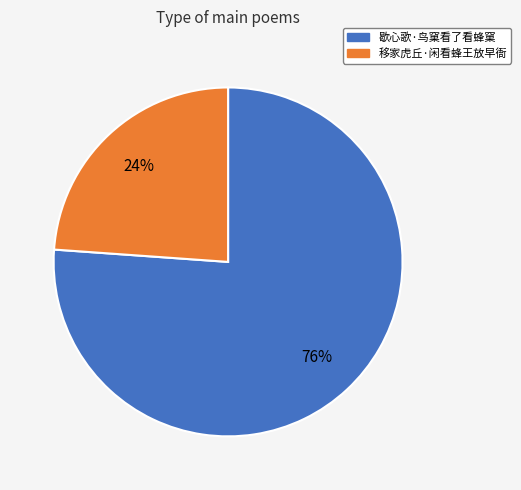

Which category has the smallest portion of the pie?

移家虎丘·闲看蜂王放早衙